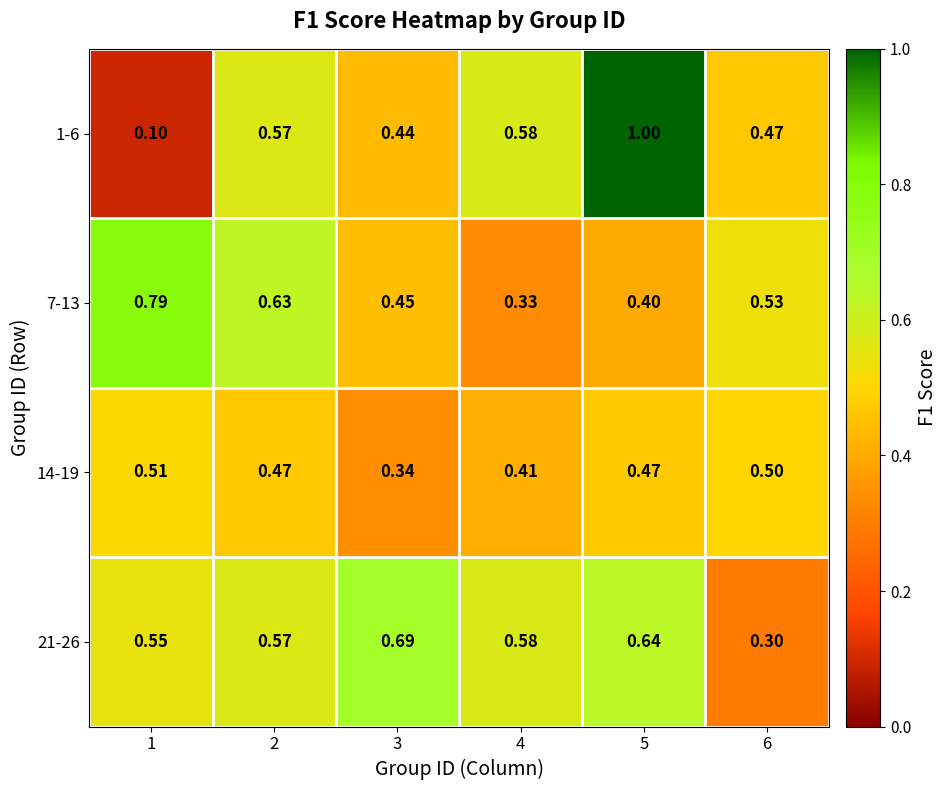

At which category is the sum across all series the highest?

5